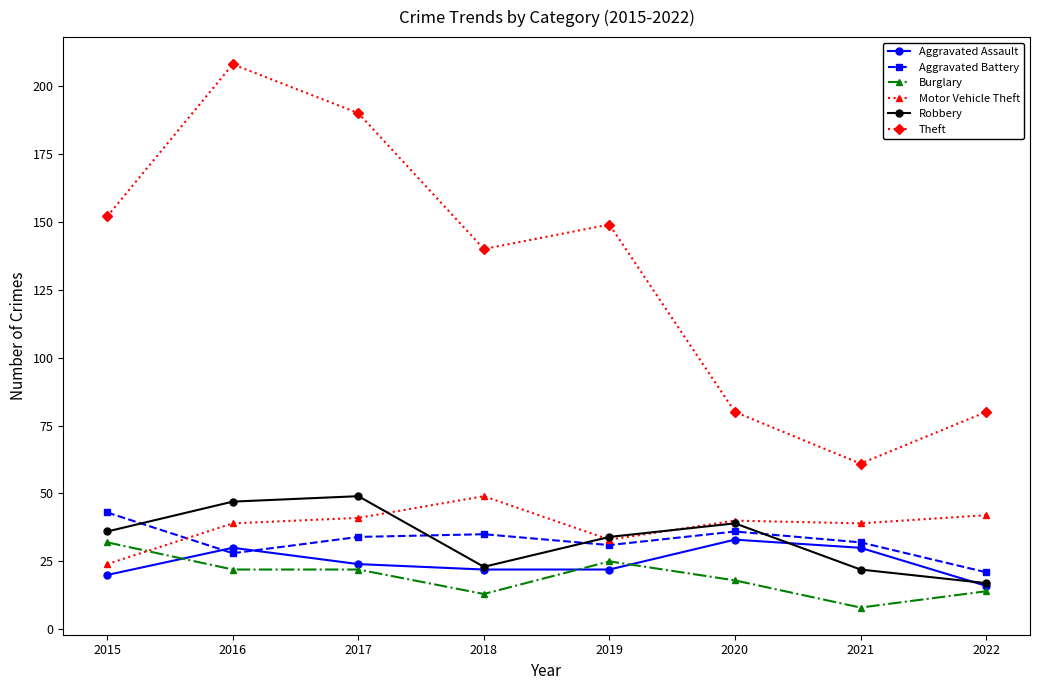

What is the difference between the maximum and minimum values in the Motor Vehicle Theft series?

25